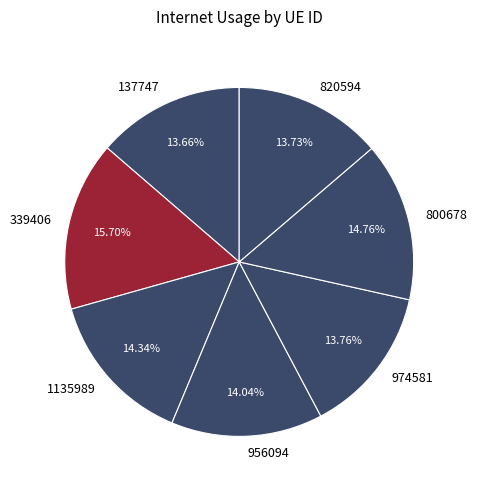

What is the ratio of the value at 339406 to the value at 974581?

1.1